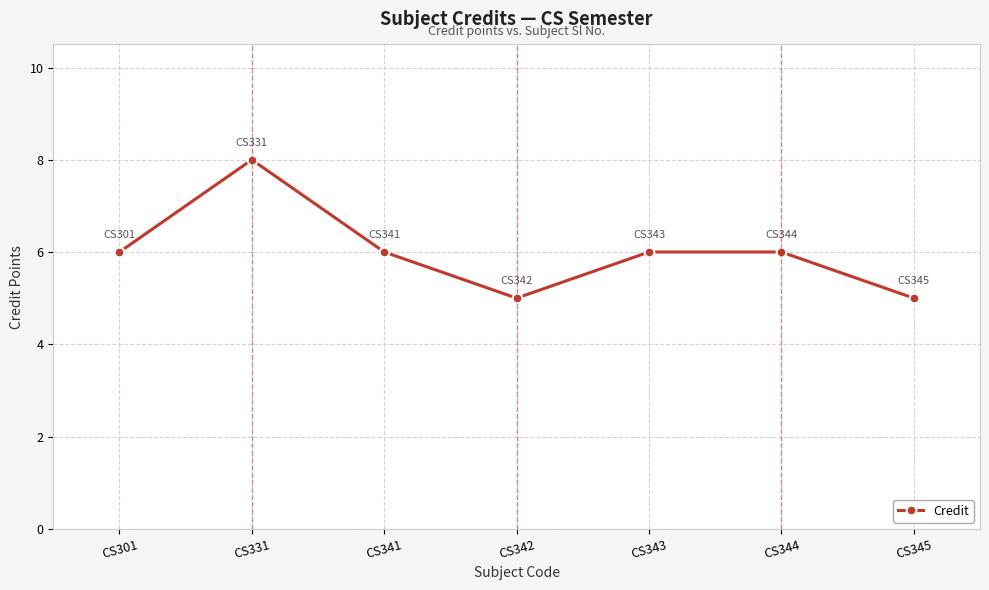

Approximately how many times larger is the value at CS331 compared to CS345?

1.6